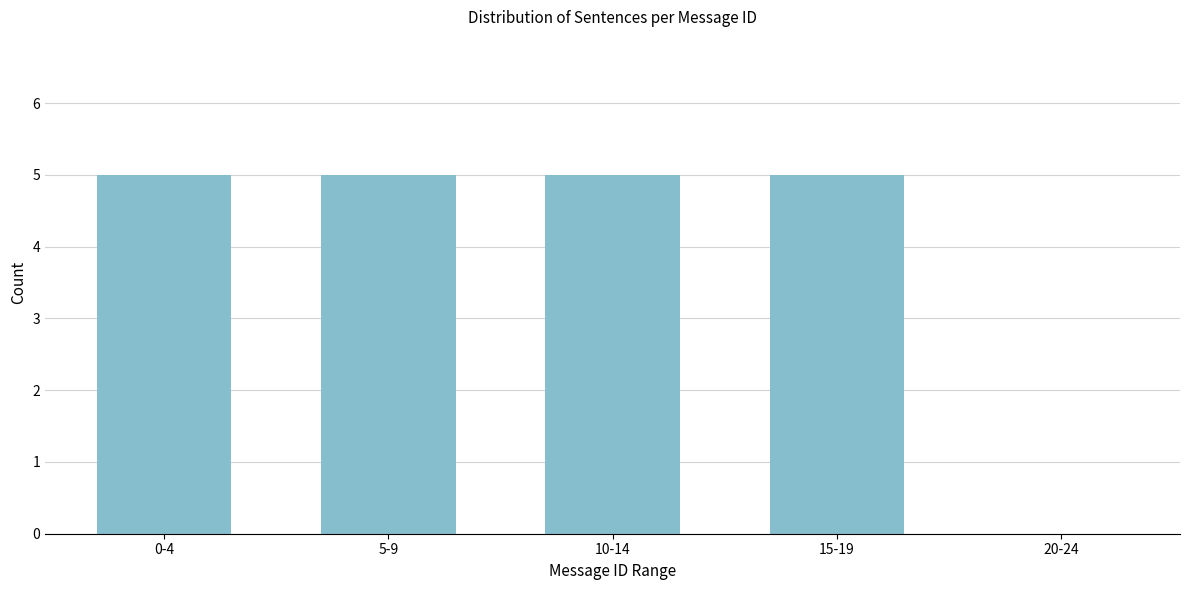

Reading left to right, transcribe all the data shown in this chart.

0-4=5	5-9=5	10-14=5	15-19=5	20-24=0